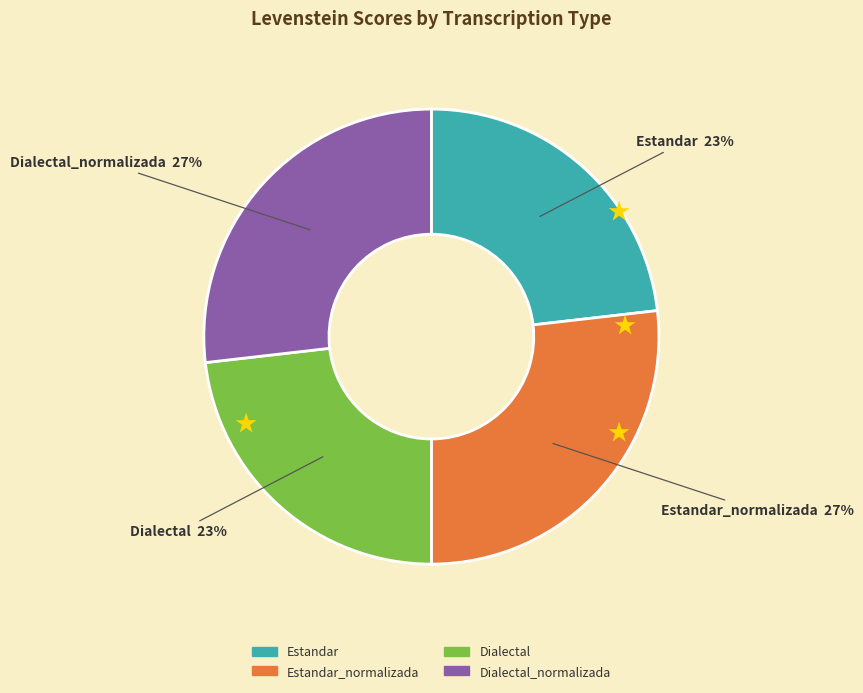

To the nearest percent, what is the difference between the largest and smallest slice percentages?

4%